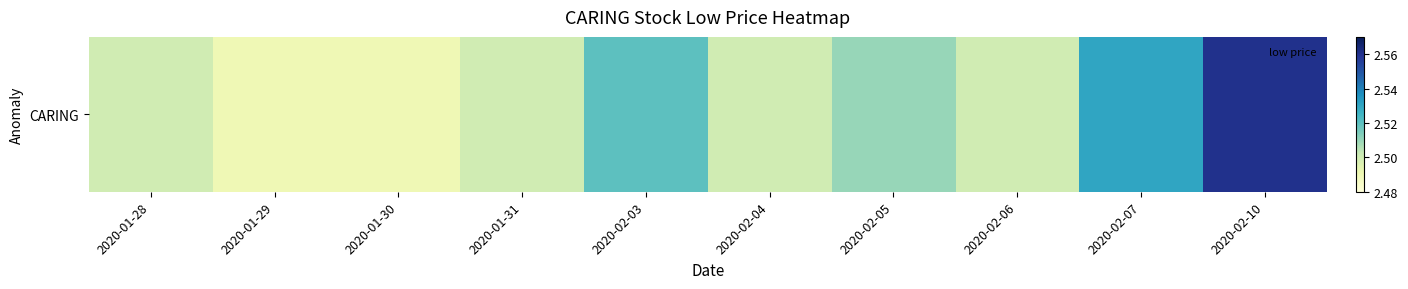

What is the sum of the values at 2020-02-04 and 2020-02-06?

5.0